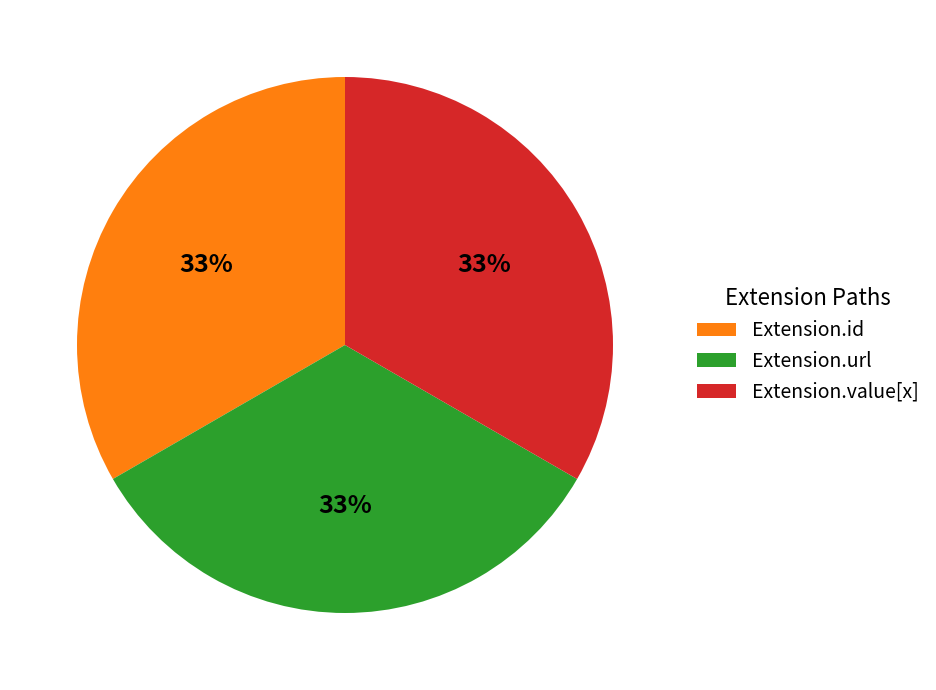

Do Extension.id and Extension.value[x] together represent more than half of the pie?

Yes